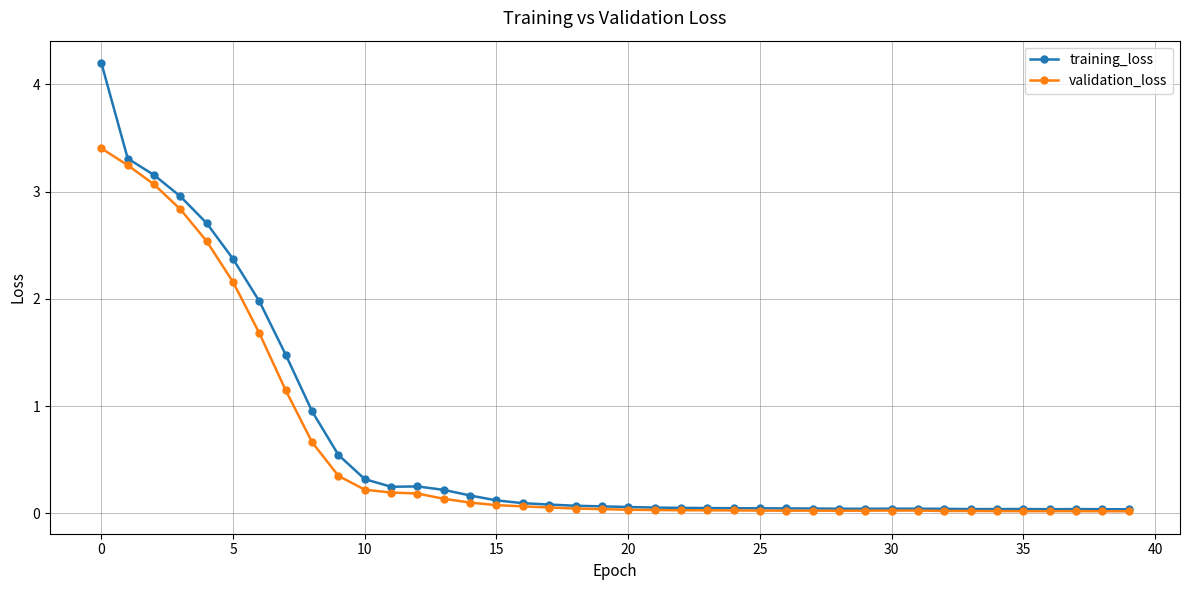

Rank the series by their maximum value, from highest to lowest.

training_loss, validation_loss